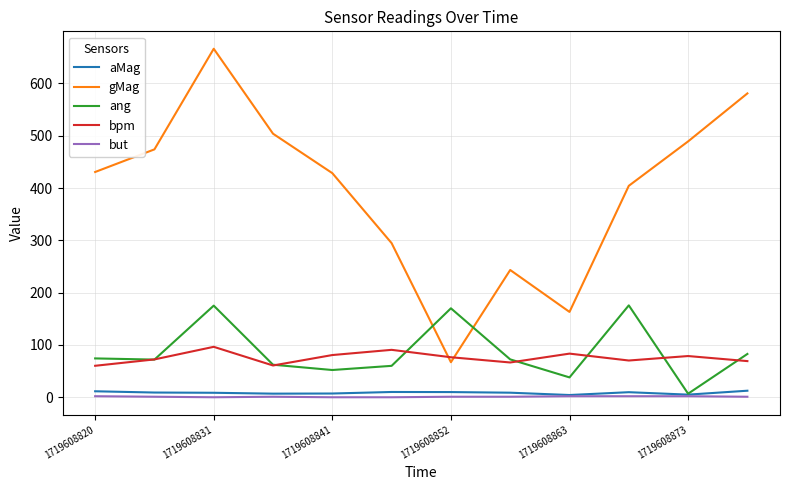

True or false: bpm has more than 1 points higher than both neighbors.

True